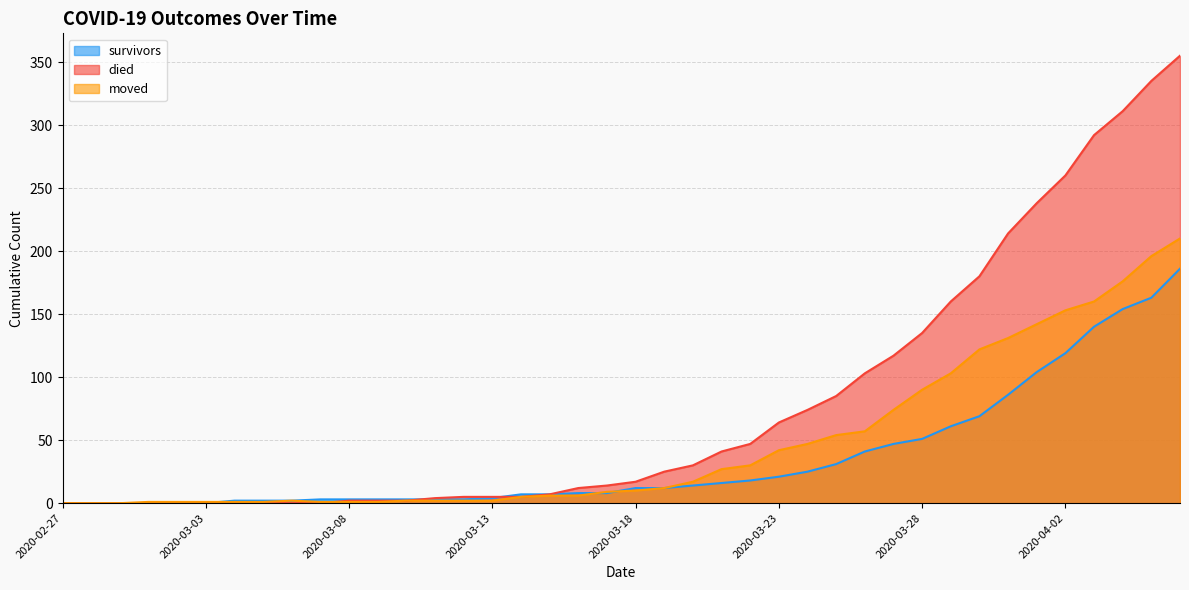

How many lines are shown in the chart?

3